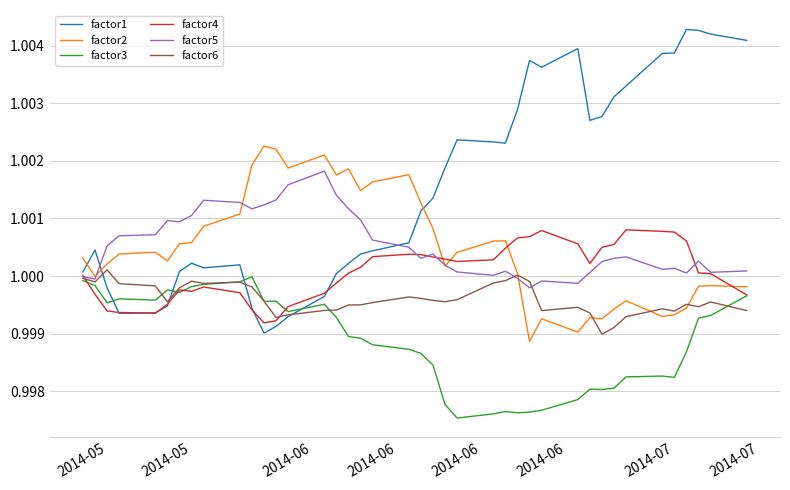

True or false: factor2 and factor1 cross at least once.

True